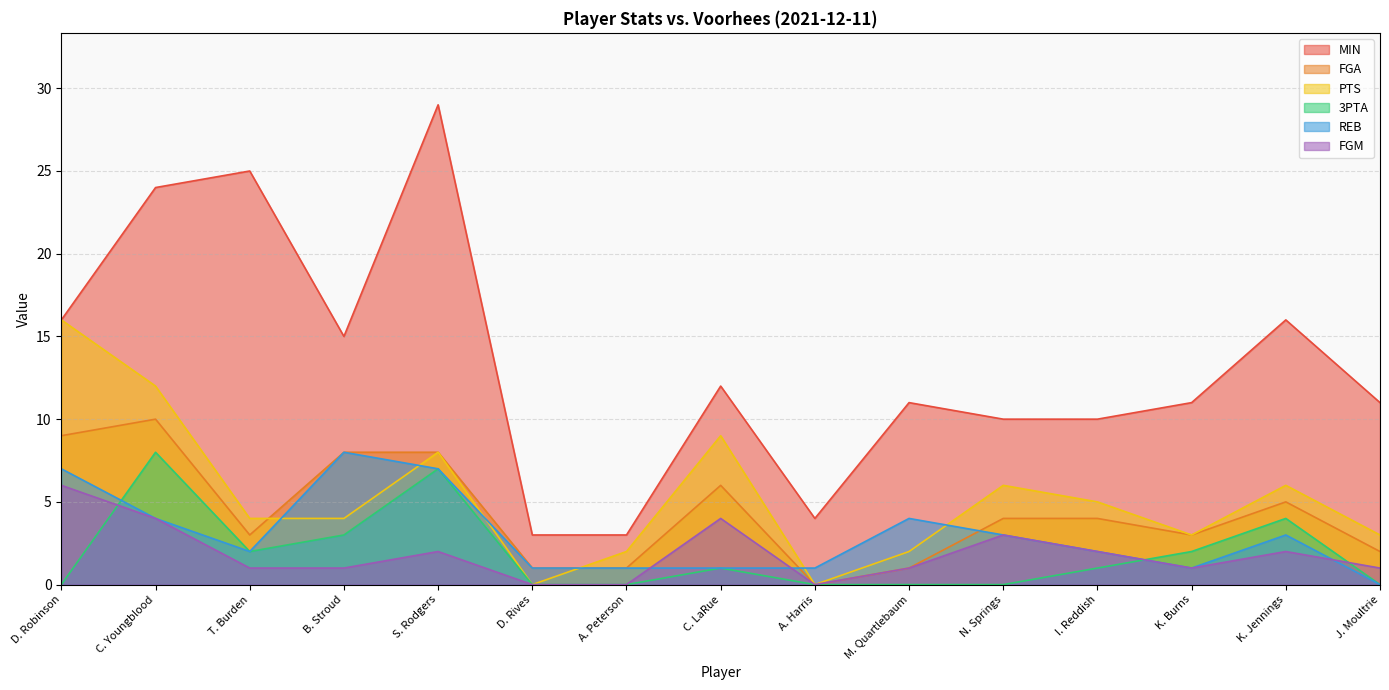

How many series are shown in this chart?

6